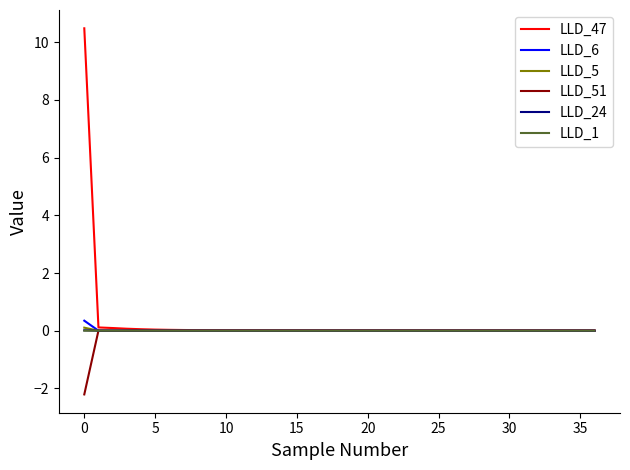

Which series has the largest range (max minus min)?

LLD_47